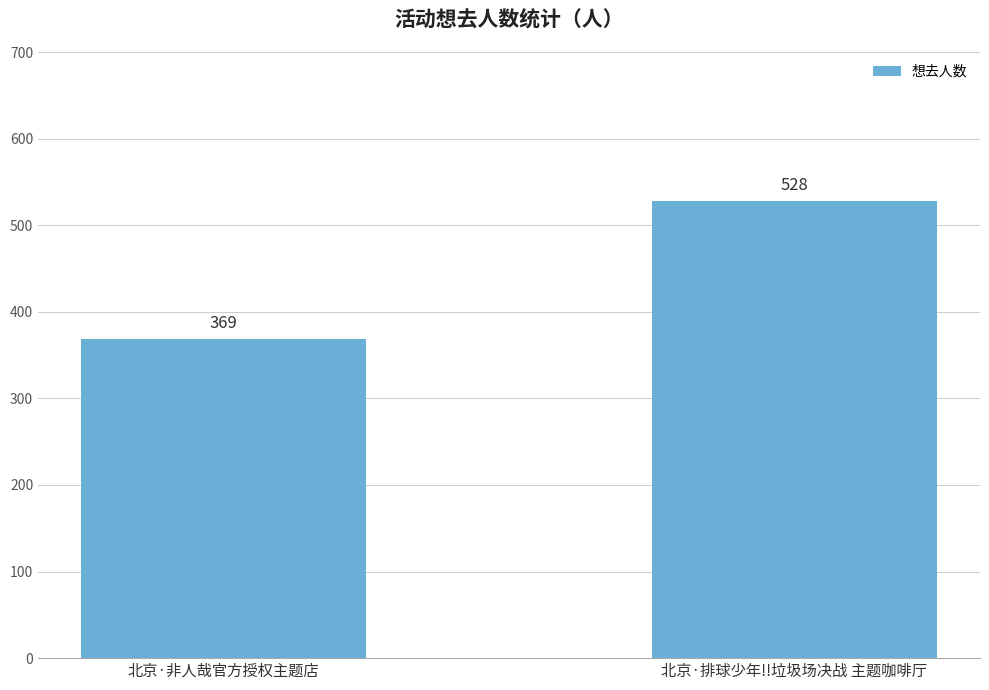

What is the change in value from 北京·非人哉官方授权主题店 to 北京·排球少年!!垃圾场决战 主题咖啡厅?

+159